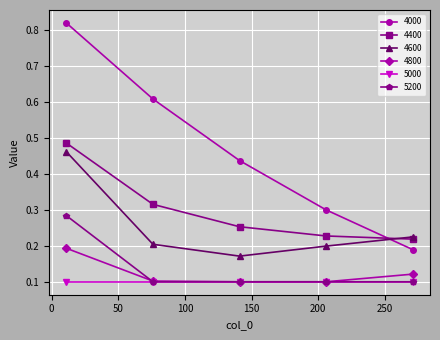

At how many categories does at least one series exceed 0?

5